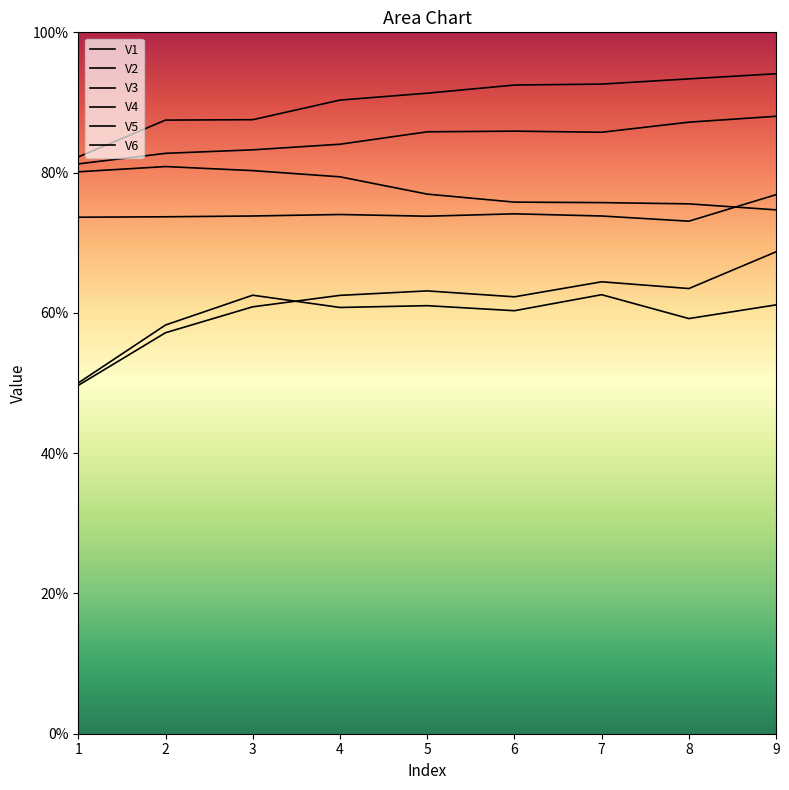

Count the V1 values in the range 0 to 1.

9